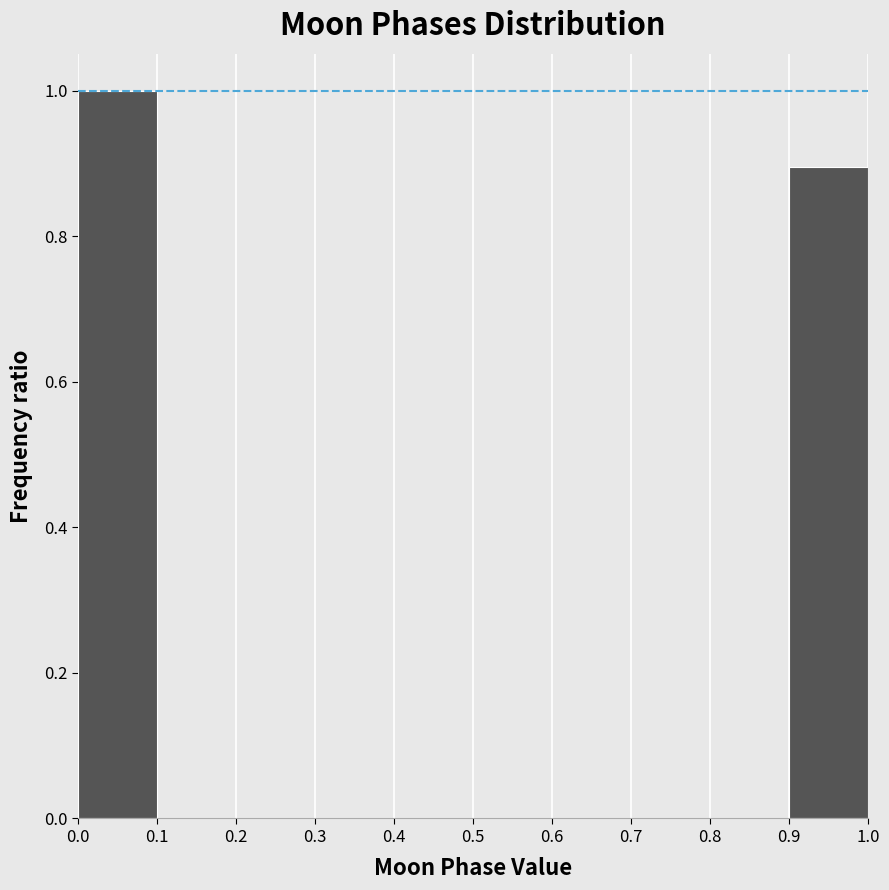

Reading left to right, list every bar in this chart as the range it spans on the x-axis followed by its height. The values are not printed on the chart, so give them approximately, as read against the axis.

0.0 to 0.1: 1.0
0.1 to 0.2: 0
0.2 to 0.3: 0
0.3 to 0.4: 0
0.4 to 0.5: 0
0.5 to 0.6: 0
0.6 to 0.7: 0
0.7 to 0.8: 0
0.8 to 0.9: 0
0.9 to 1.0: 0.9